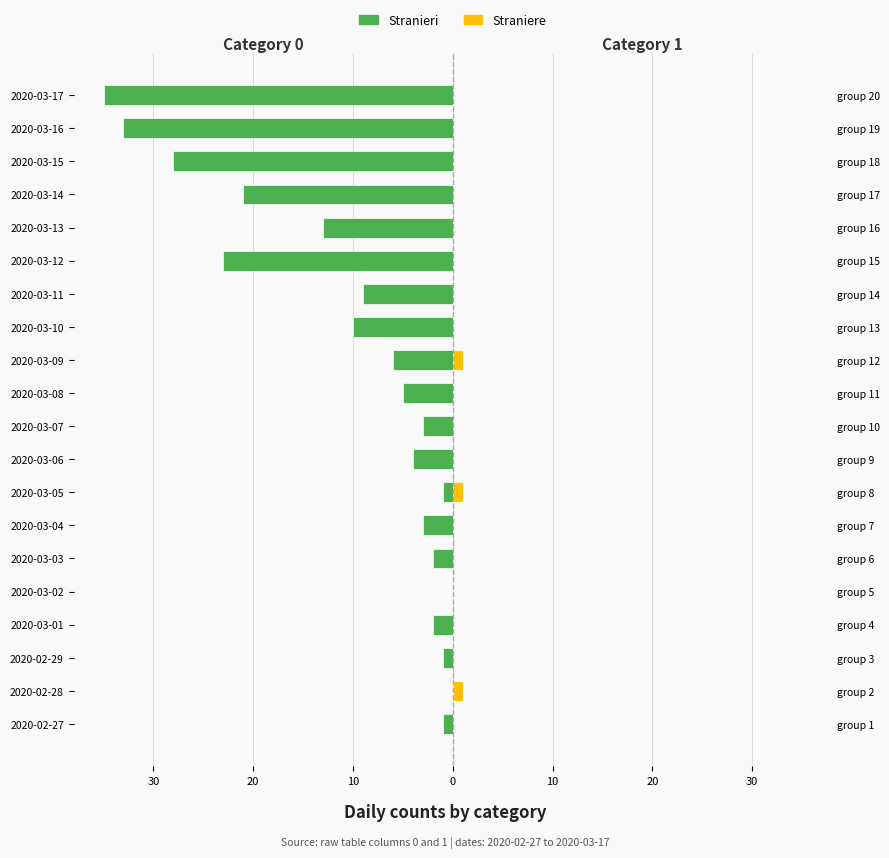

What is the difference between the maximum and minimum values in the Straniere series?

1